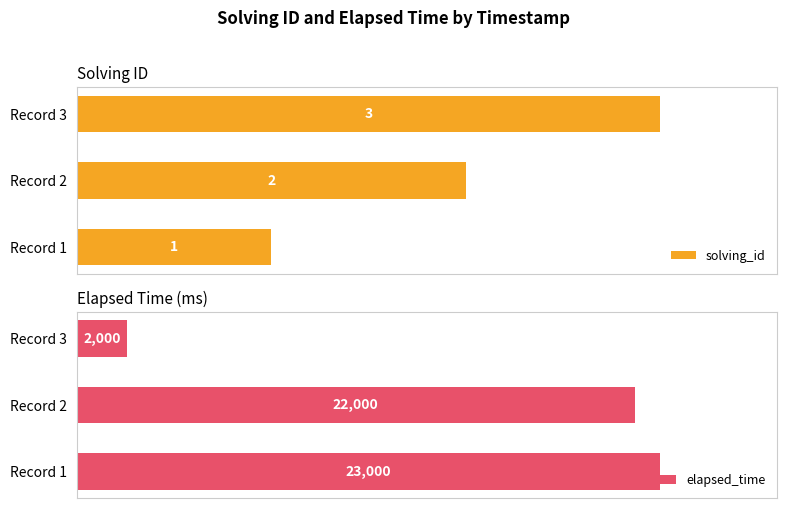

How many series are shown in this chart?

2